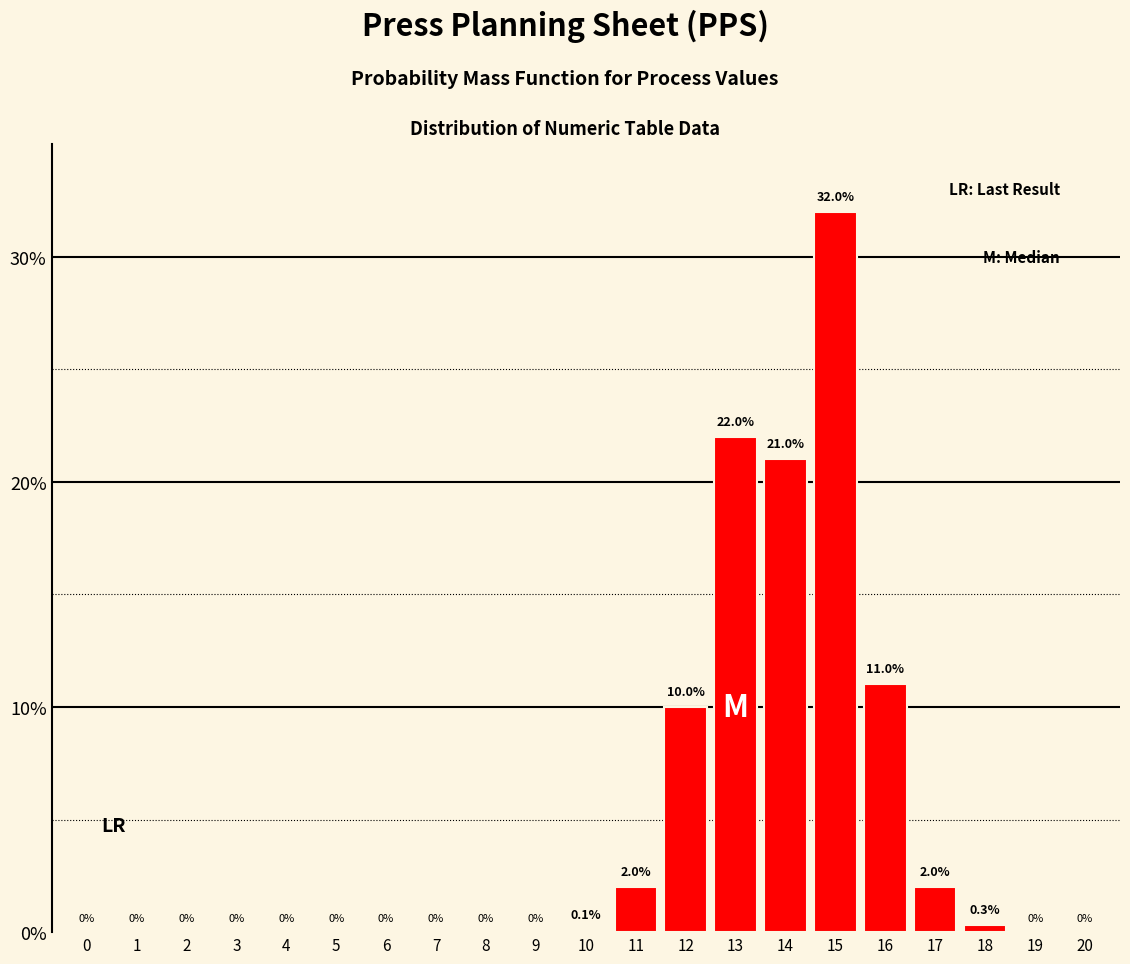

Reading left to right, transcribe all the data shown in this chart.

0=0.0	1=0.0	2=0.0	3=0.0	4=0.0	5=0.0	6=0.0	7=0.0	8=0.0	9=0.0	10=0.1	11=2.0	12=10.0	13=22.0	14=21.0	15=32.0	16=11.0	17=2.0	18=0.3	19=0.0	20=0.0